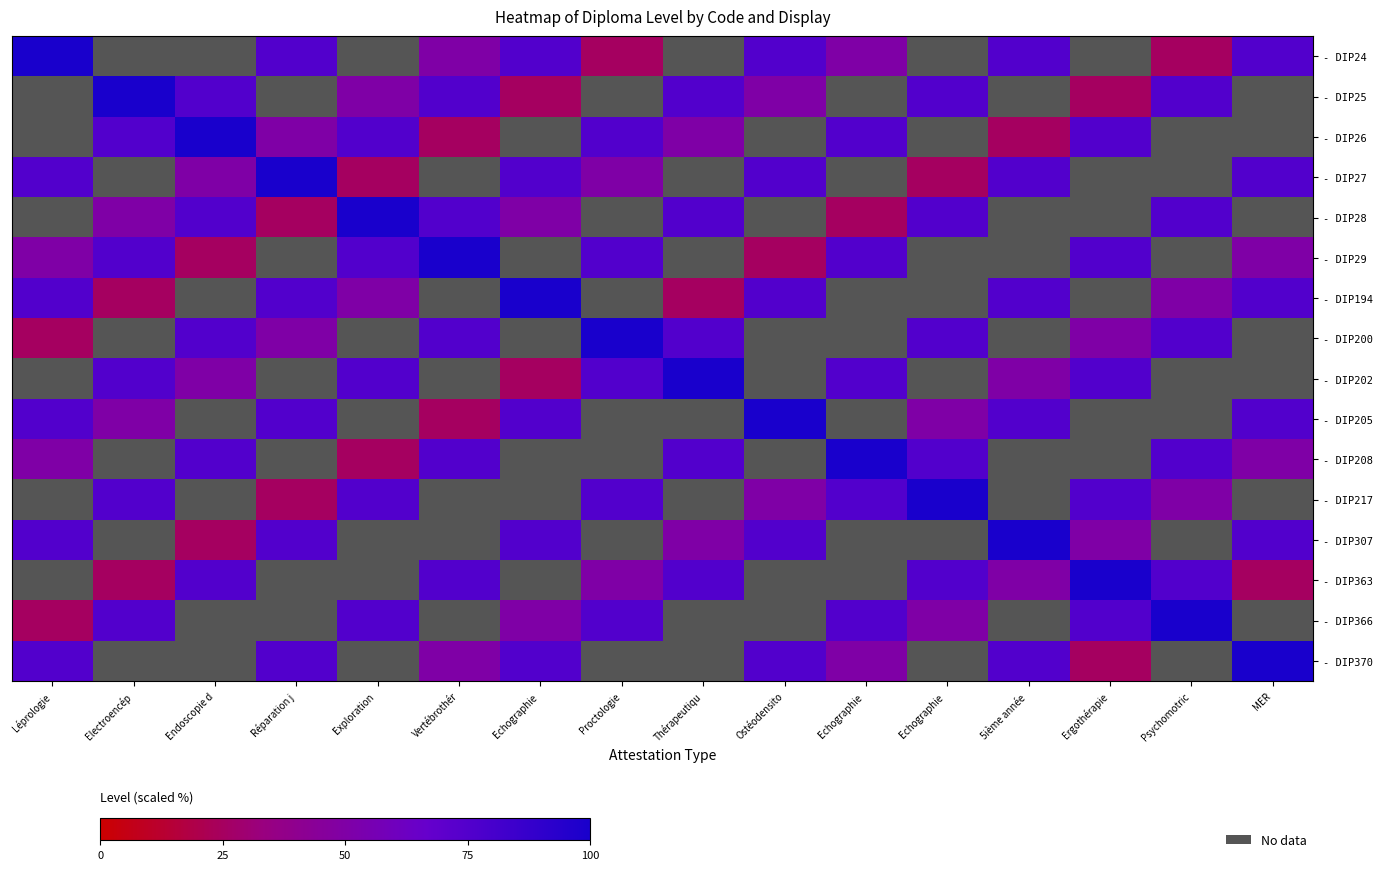

Which series changed the most between Exploration and Psychomotric?

- DIP208